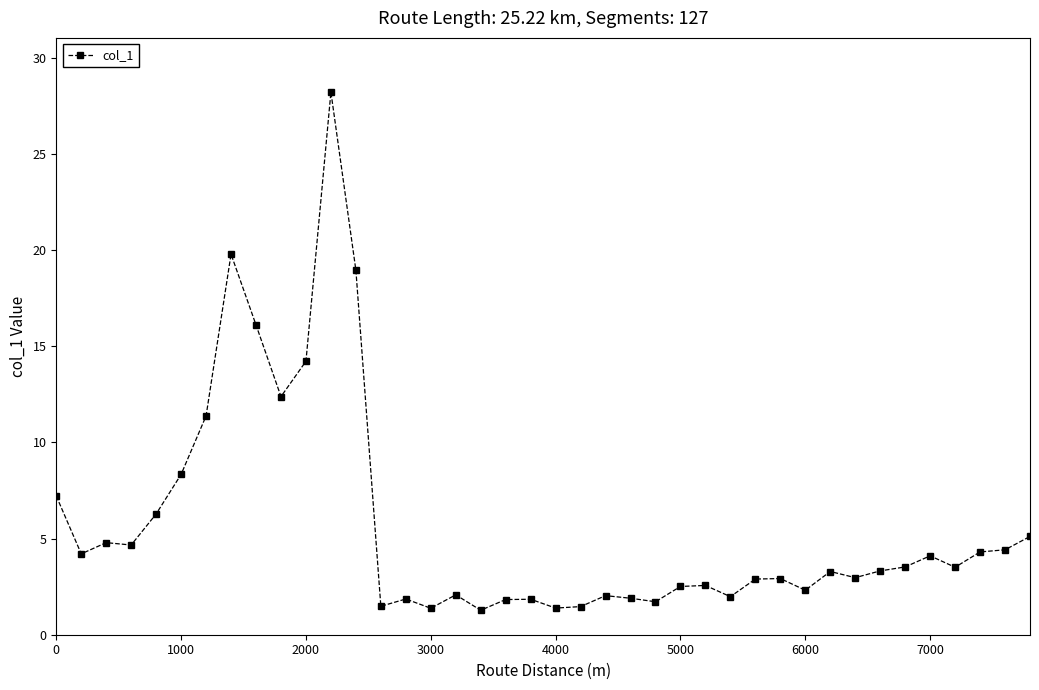

True or false: there are more than 1 points higher than both neighbors.

True